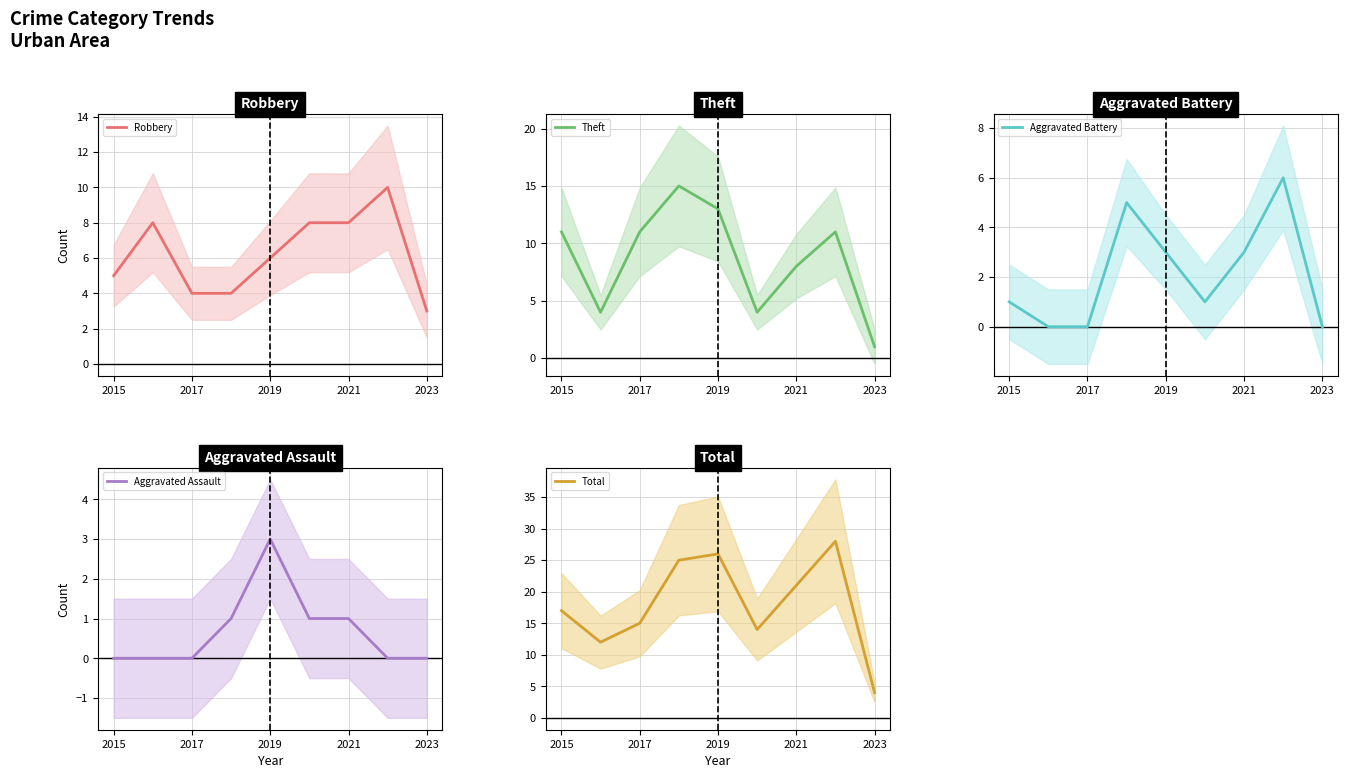

At how many categories does at least one series exceed 3?

9